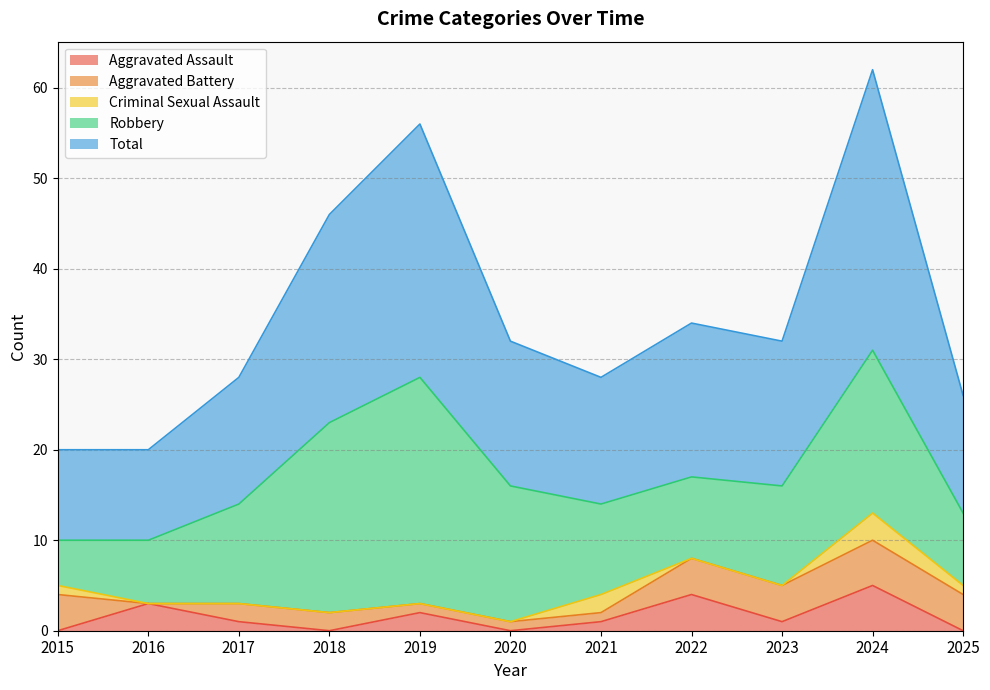

Rank the series at 2024 from highest to lowest value.

Total, Robbery, Aggravated Assault, Aggravated Battery, Criminal Sexual Assault